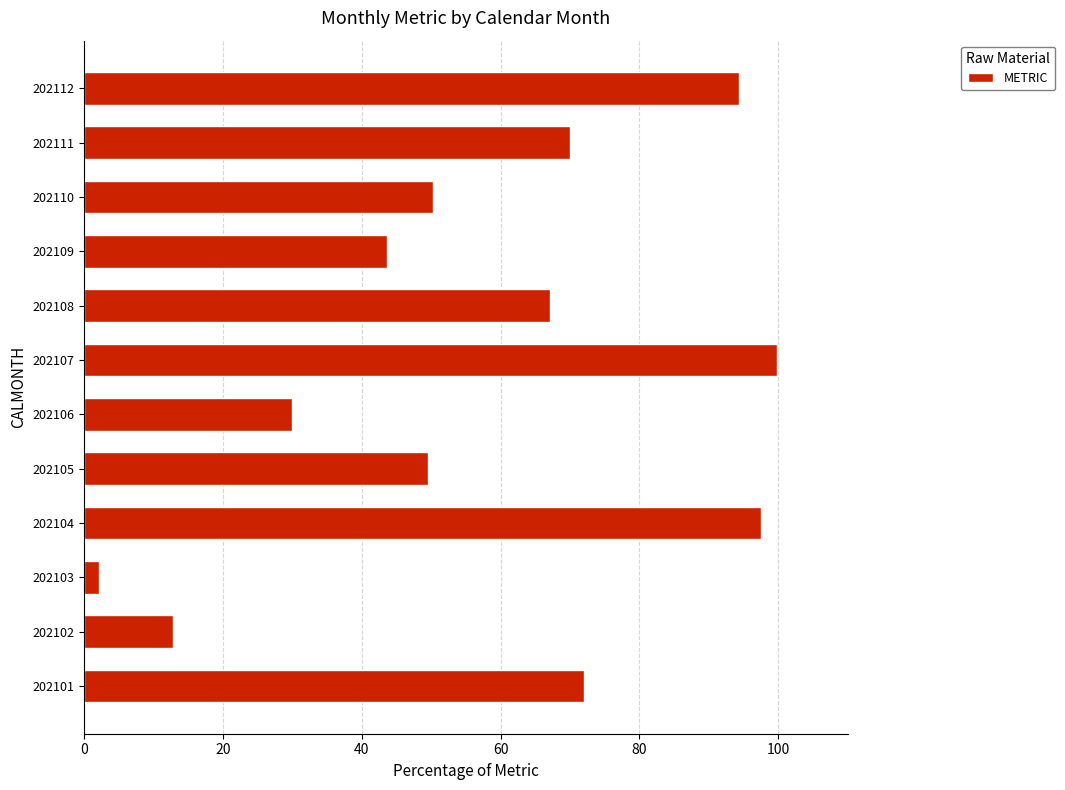

Does the chart contain any negative values?

No